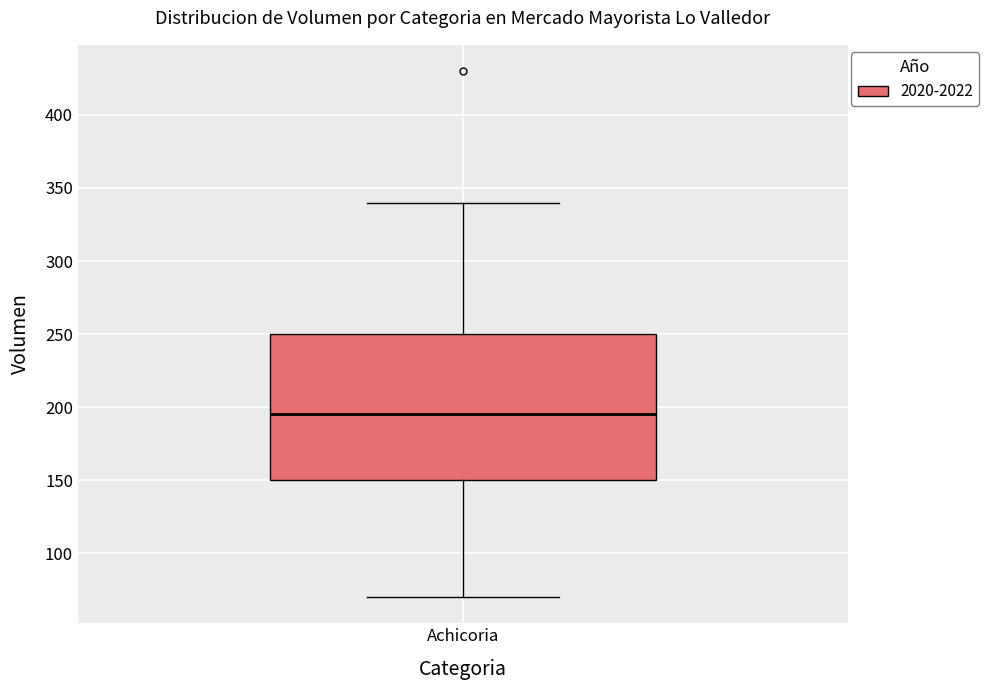

Read this box plot against the y-axis: the position of the median line, the range covered by the box, and the ends of both whiskers. The values are not printed on the chart, so give them approximately, as read against the axis.

median 195, box 150 to 250, whiskers 70 to 340